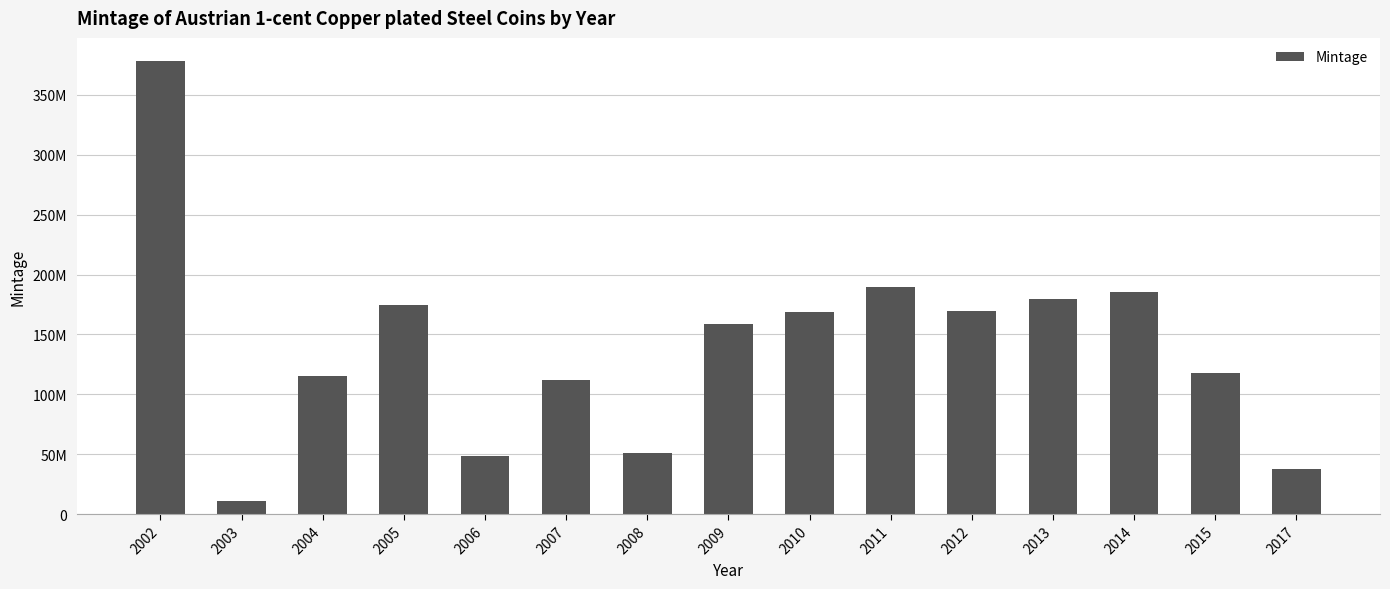

True or false: the data shows 299237103 at 2005.

False